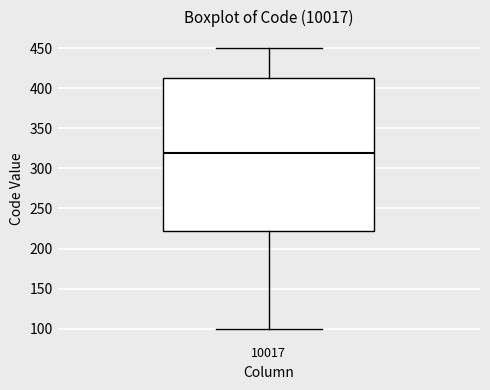

Transcribe this box plot: give where the median line is, the range the box spans, and where the two whiskers end, as read against the y-axis. The values are not printed on the chart, so give them approximately, as read against the axis.

median 320, box 220 to 415, whiskers 100 to 450